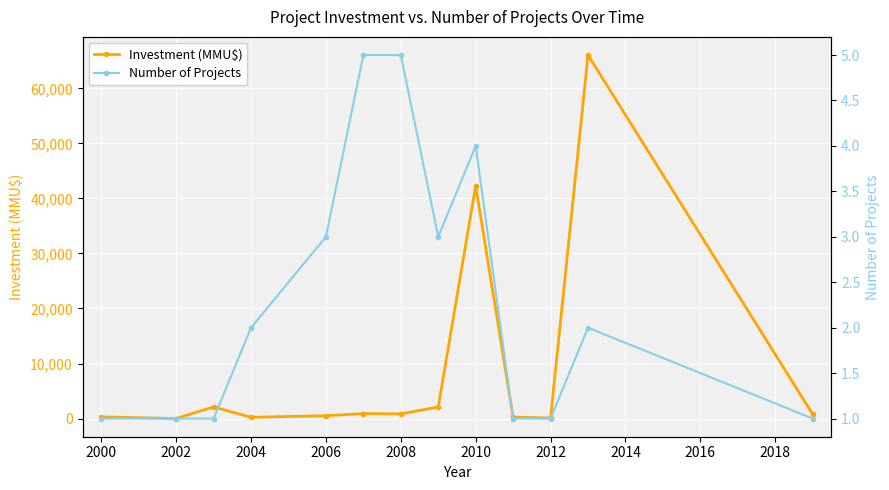

Where is Investment (MMU$) nearest to the value 33026?

2010